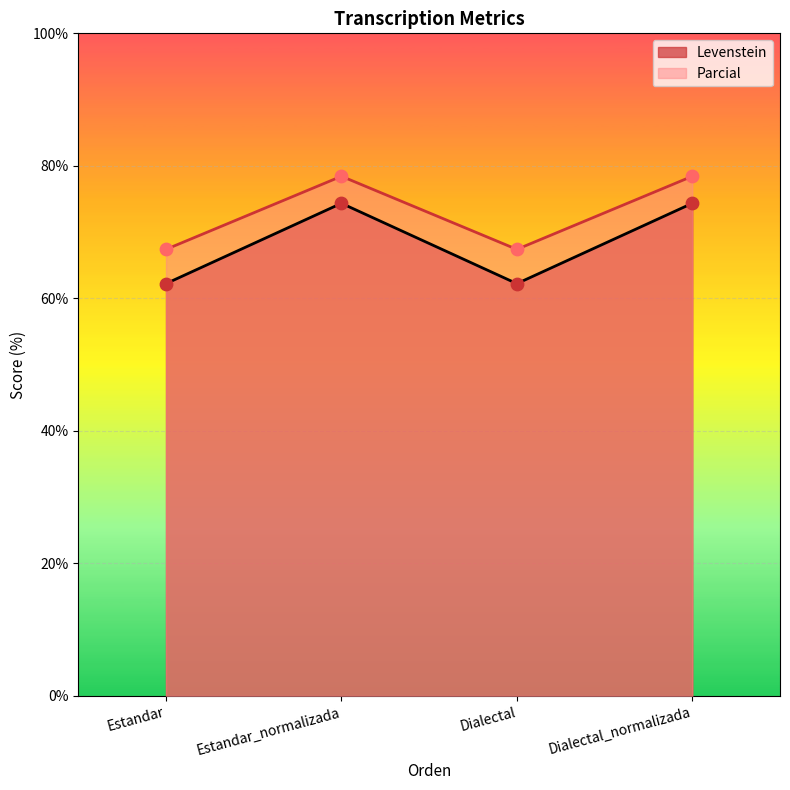

Which series contains the lowest Y value?

Levenstein